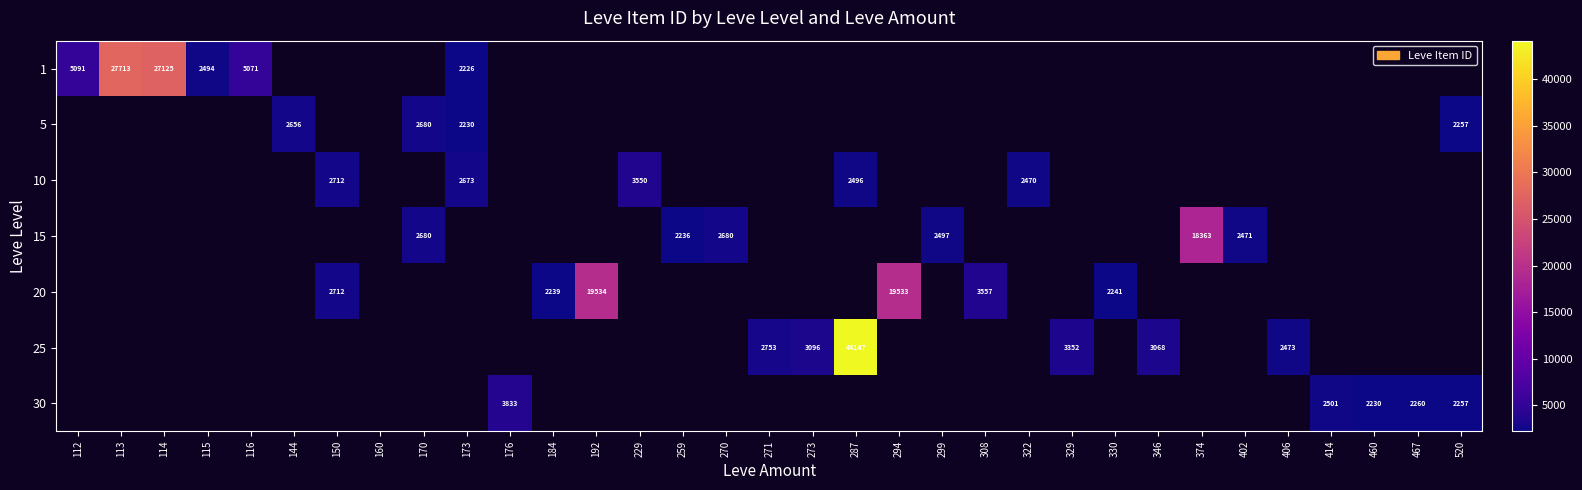

True or false: 1 has a value of 6803 at 114.

False